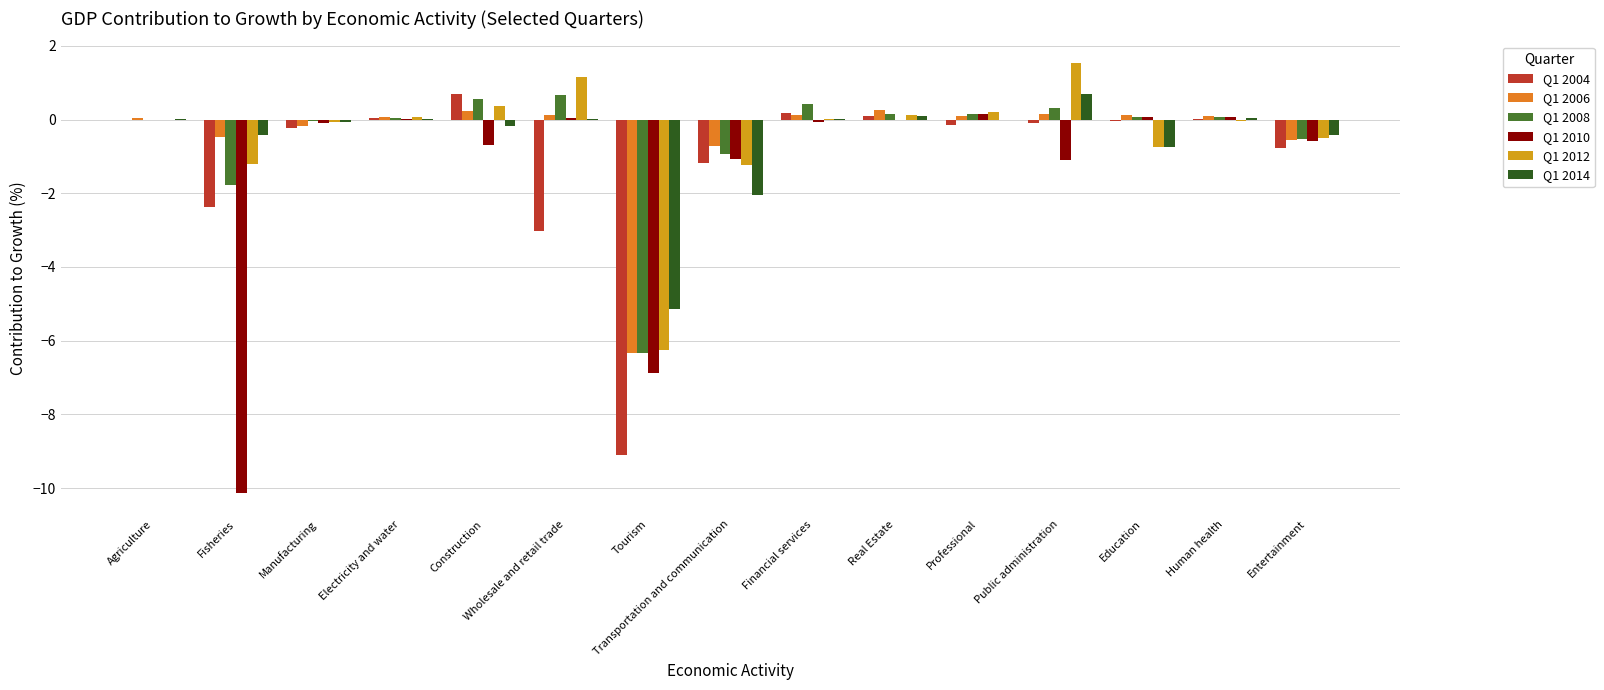

Between Transportation and communication and Entertainment, which series saw the biggest shift?

Q1 2014